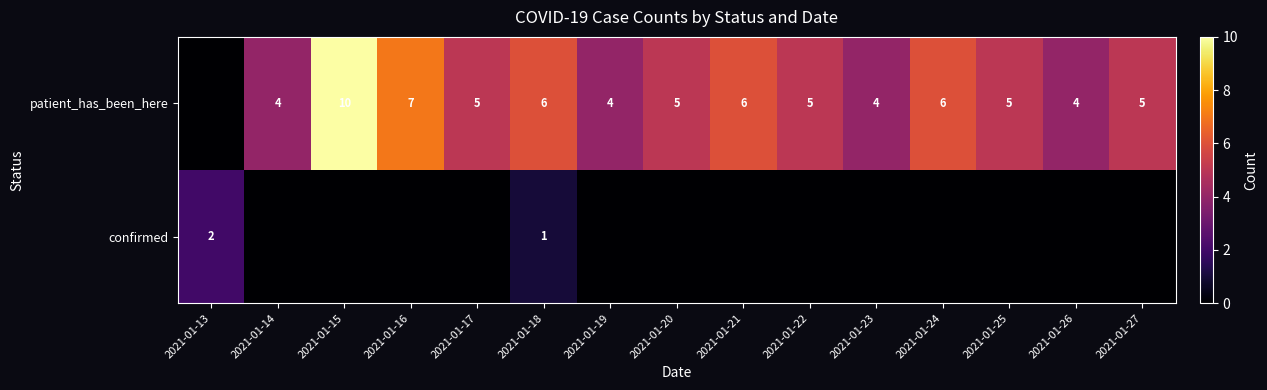

What is the total value across all series at 2021-01-18?

7